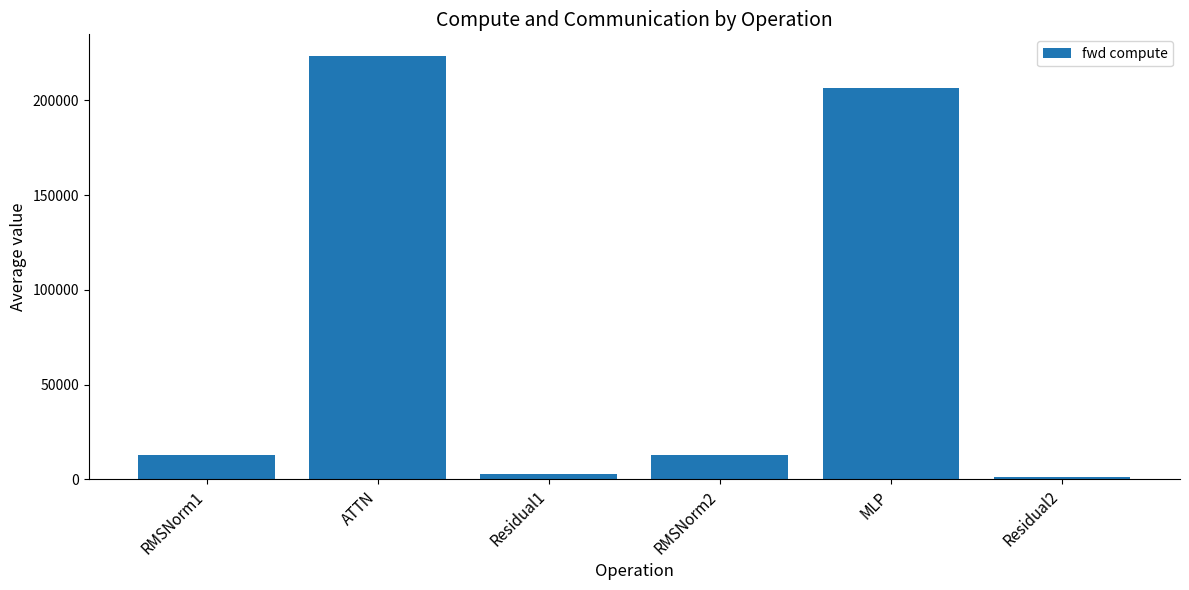

How many values are below 12779?

2